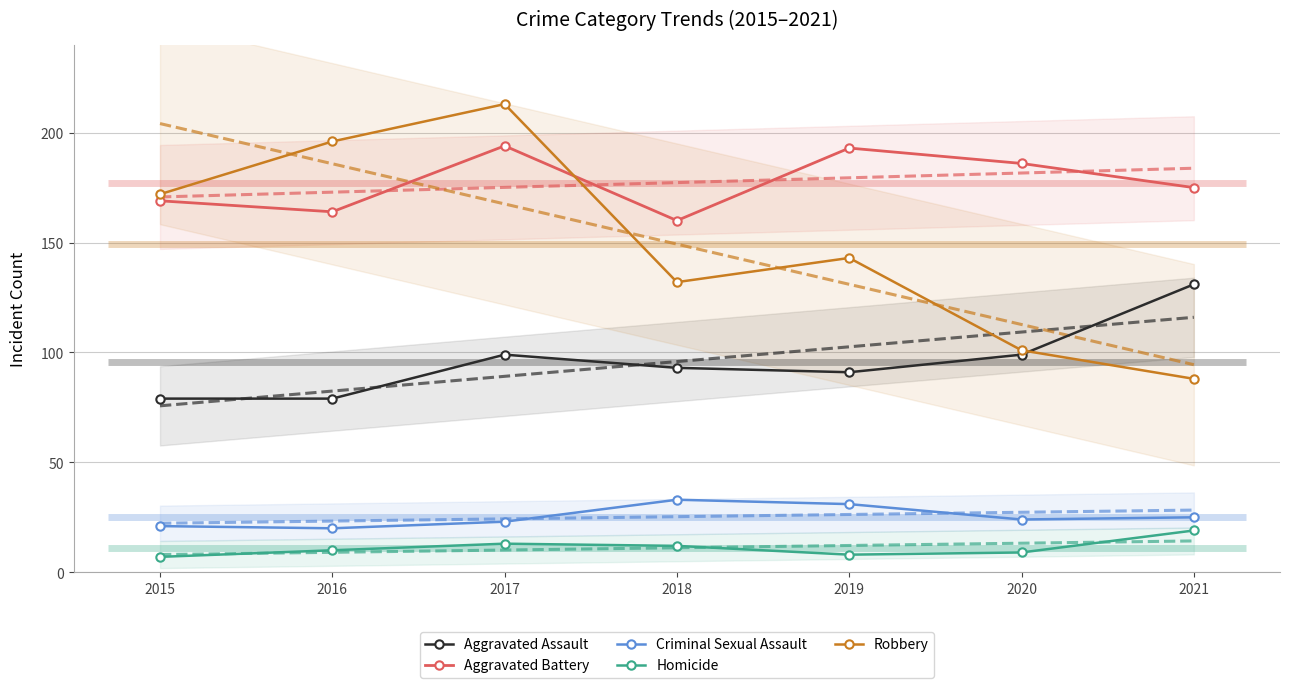

At which label does Criminal Sexual Assault first exceed 24?

2018